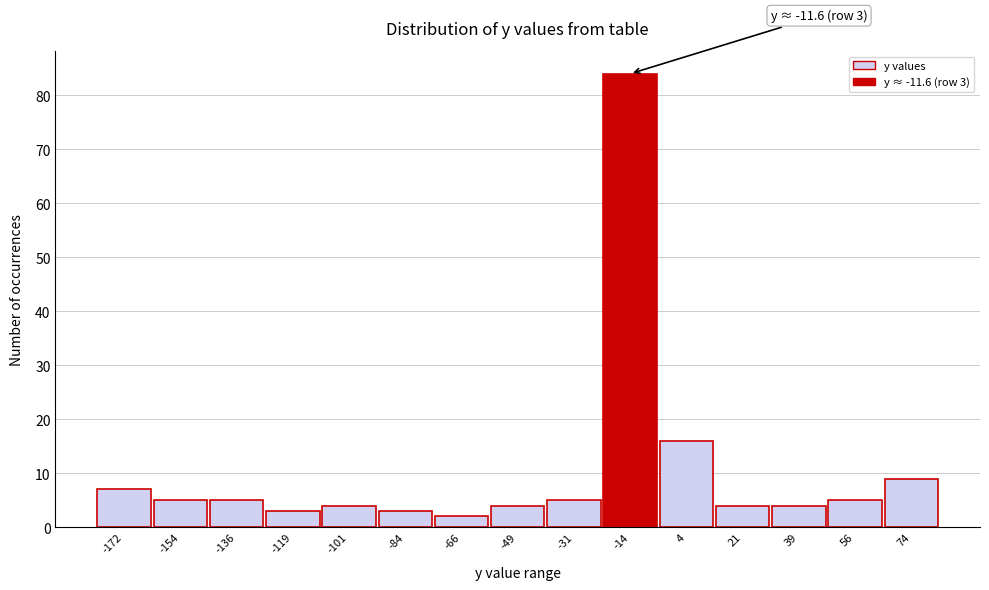

Reading left to right, what are all the values shown in this chart?

7	5	5	3	4	3	2	4	5	84	16	4	4	5	9